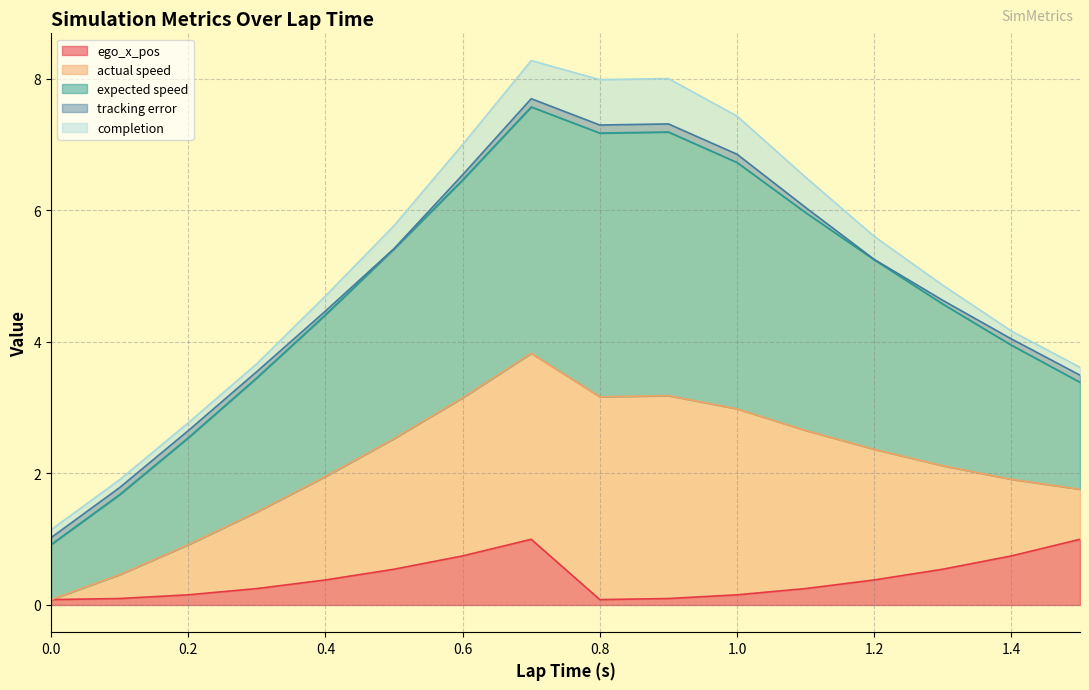

Does the chart display data point markers on the line(s)?

No